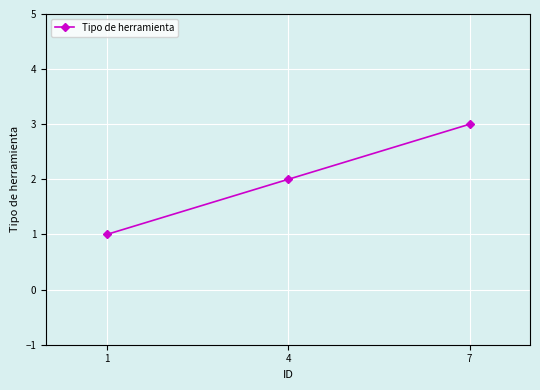

What is the sum of all values?

6